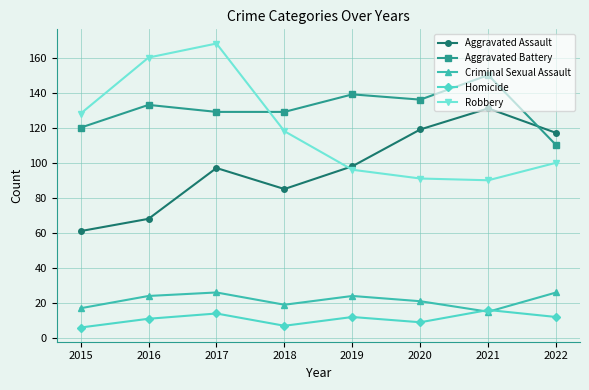

How many interior local peaks does the Aggravated Battery series have?

3